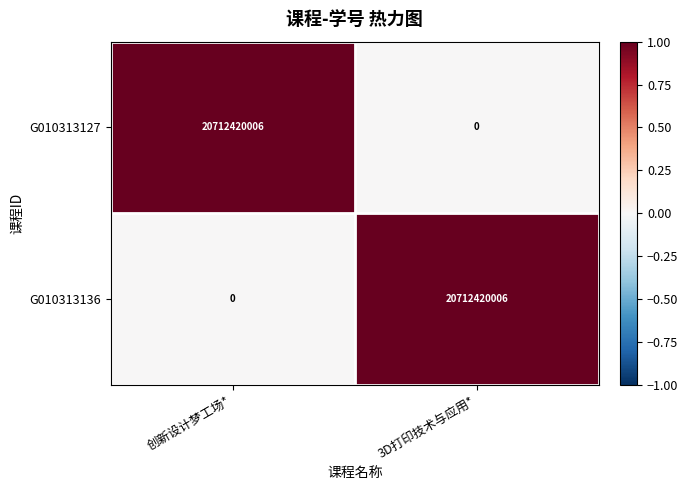

What is the approximate value of G010313136 at 3D打印技术与应用*, to the nearest 100?

20712420000